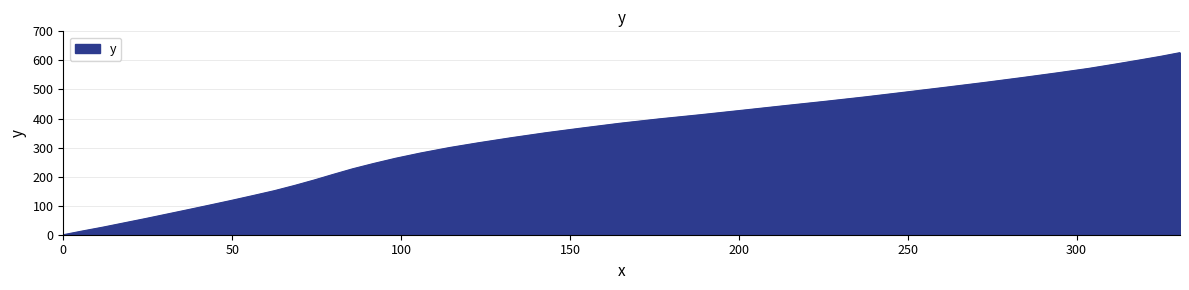

How many series are shown in this chart?

1